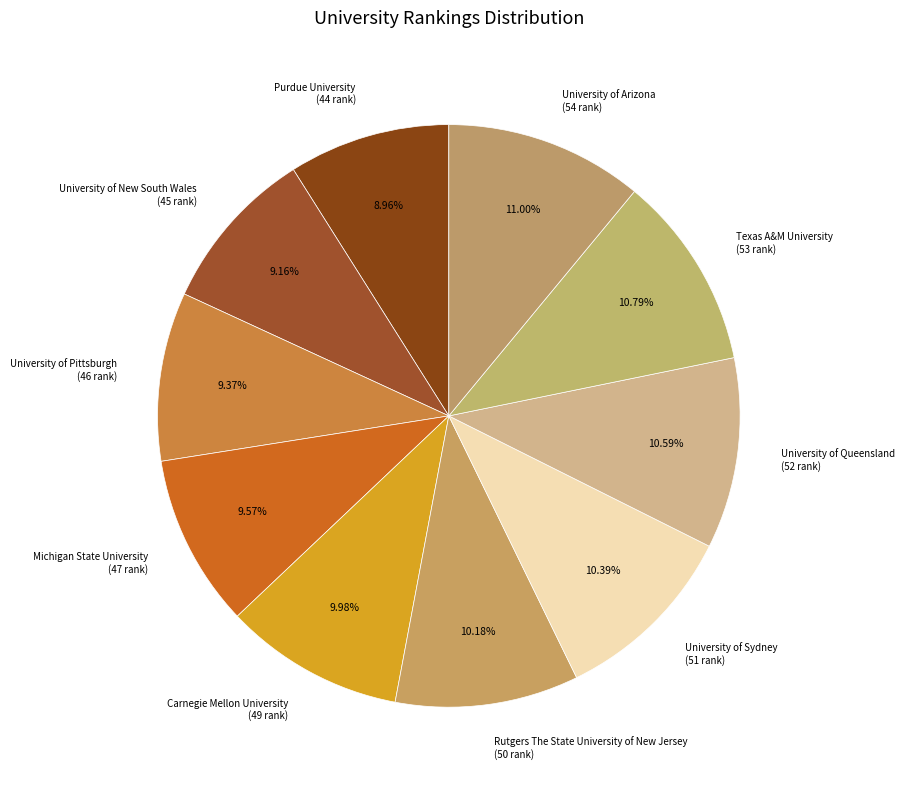

Is there any slice that represents more than half of the pie?

No